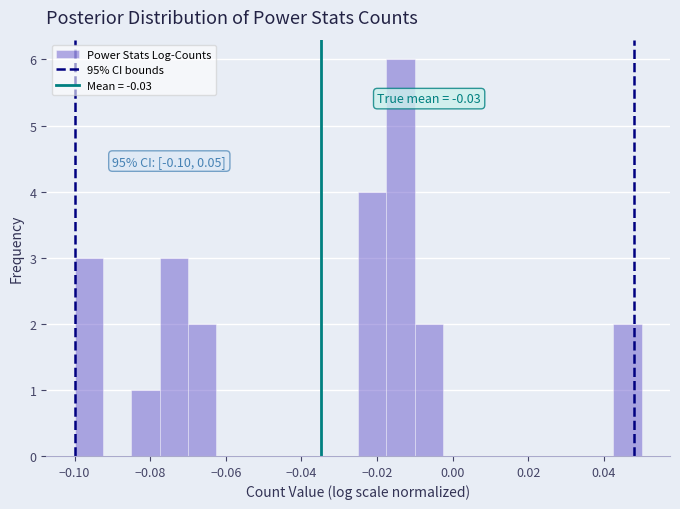

Around what value on the x-axis is the tallest bar? Give the approximate position of its centre, as read against the axis.

-0.014